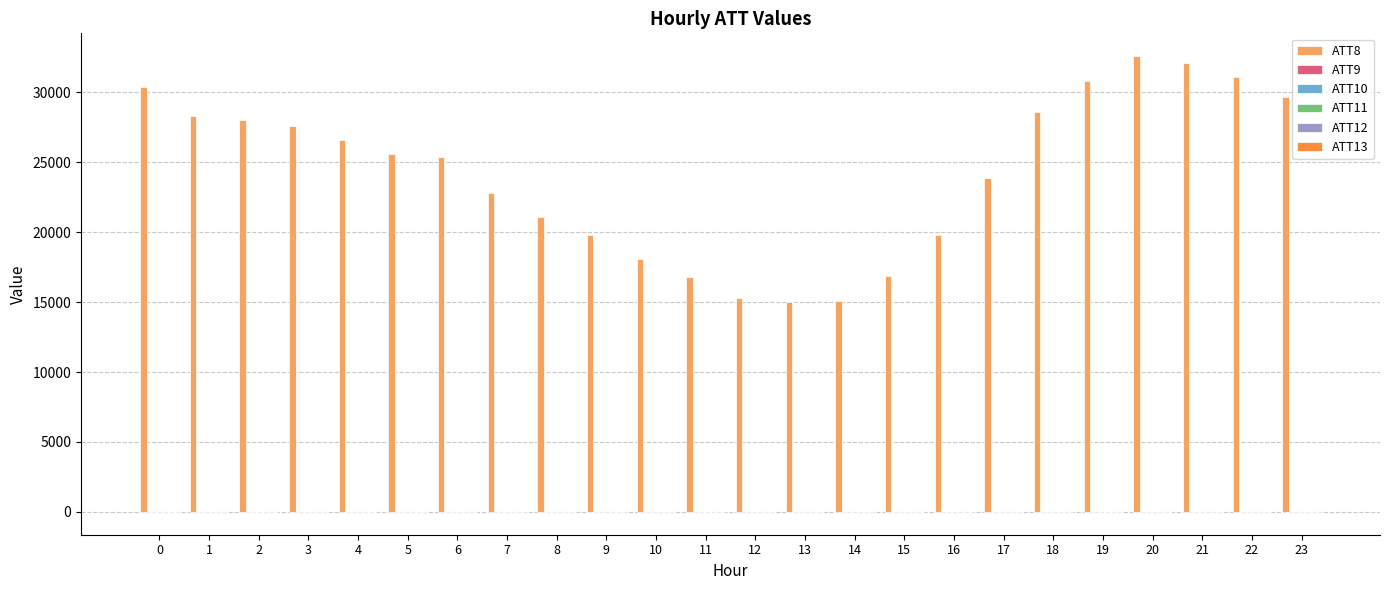

True or false: ATT8 has a value of 30400.0 at 0.

True